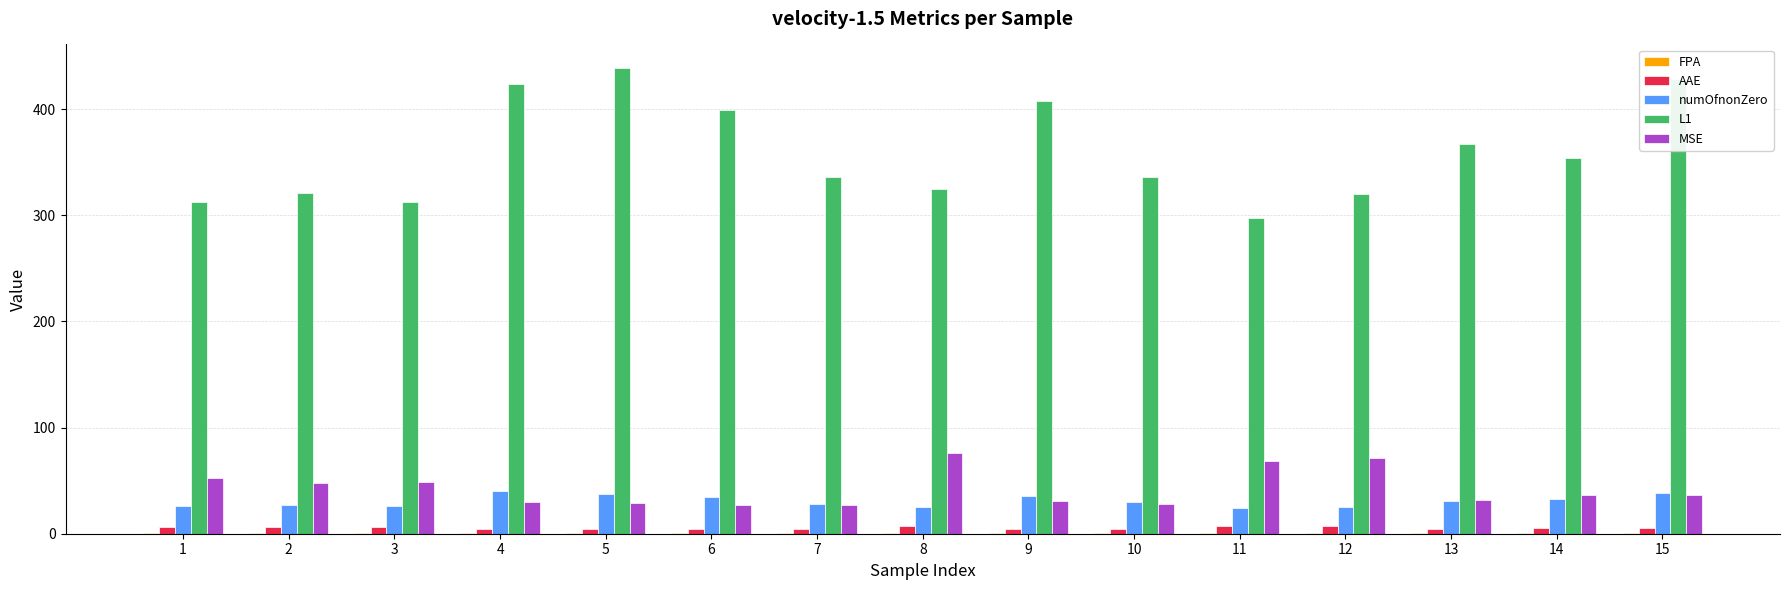

What is the maximum value shown in the chart?

439.0